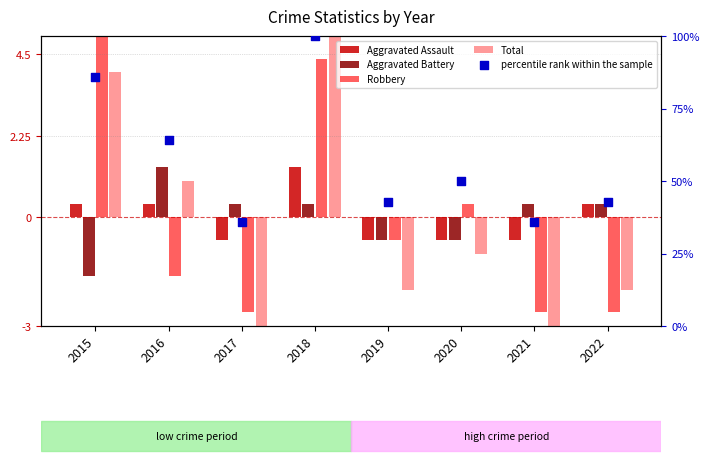

What is the total value across all series at 2018?

112.1